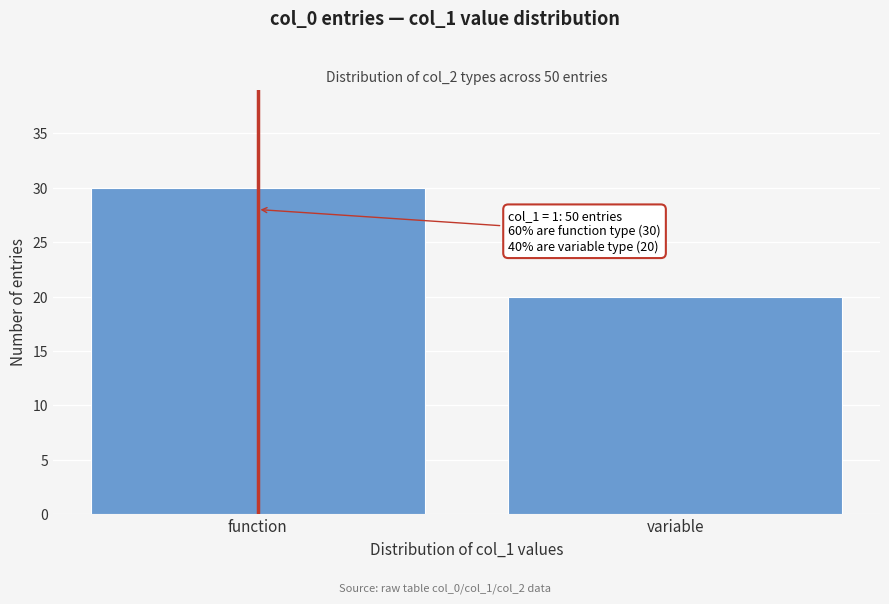

Reading left to right, extract all data points from this chart.

function=30	variable=20